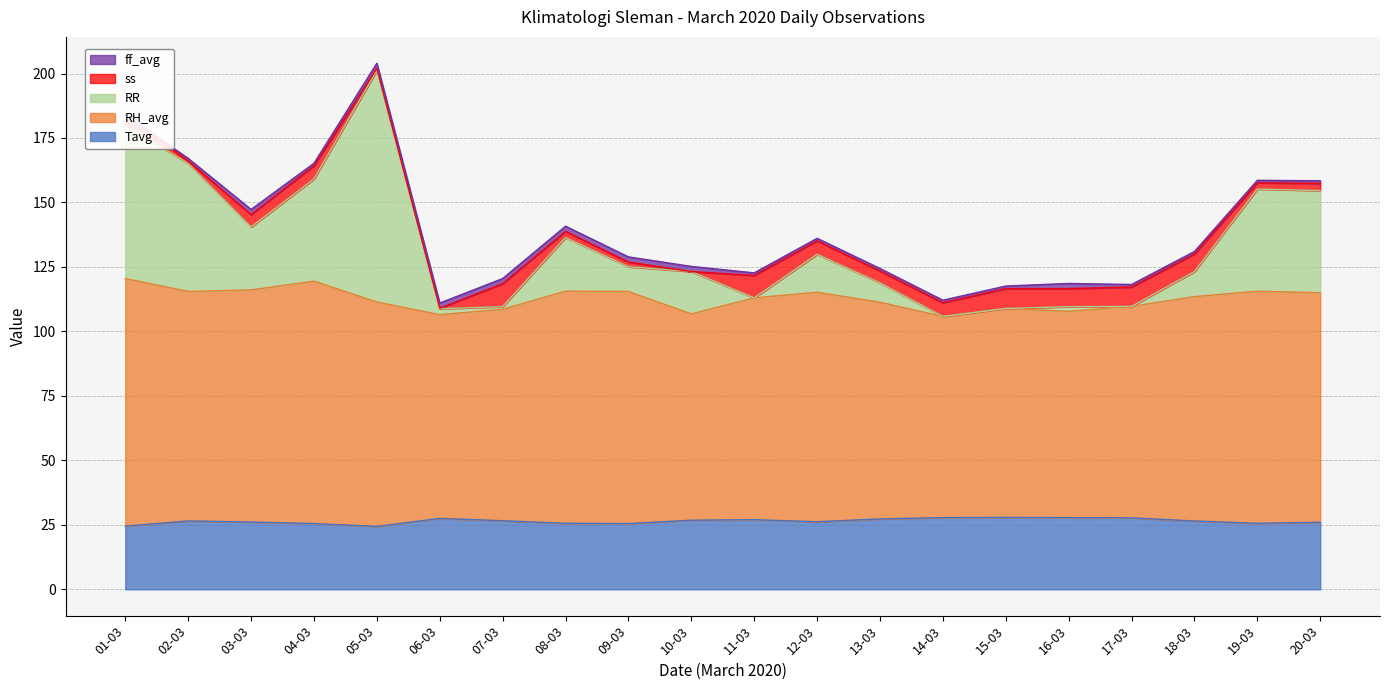

What is the total value across all series at 02-03?

167.1